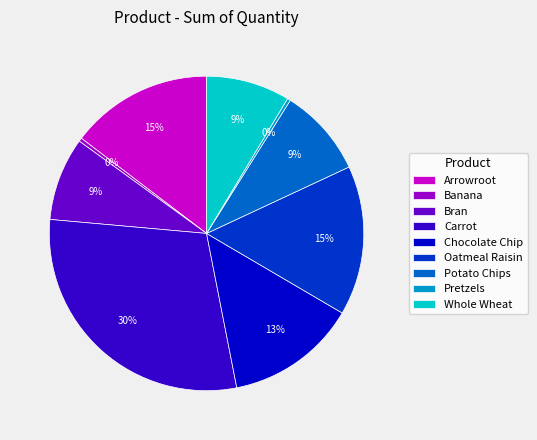

To the nearest percent, what percentage of the pie is Bran?

9%